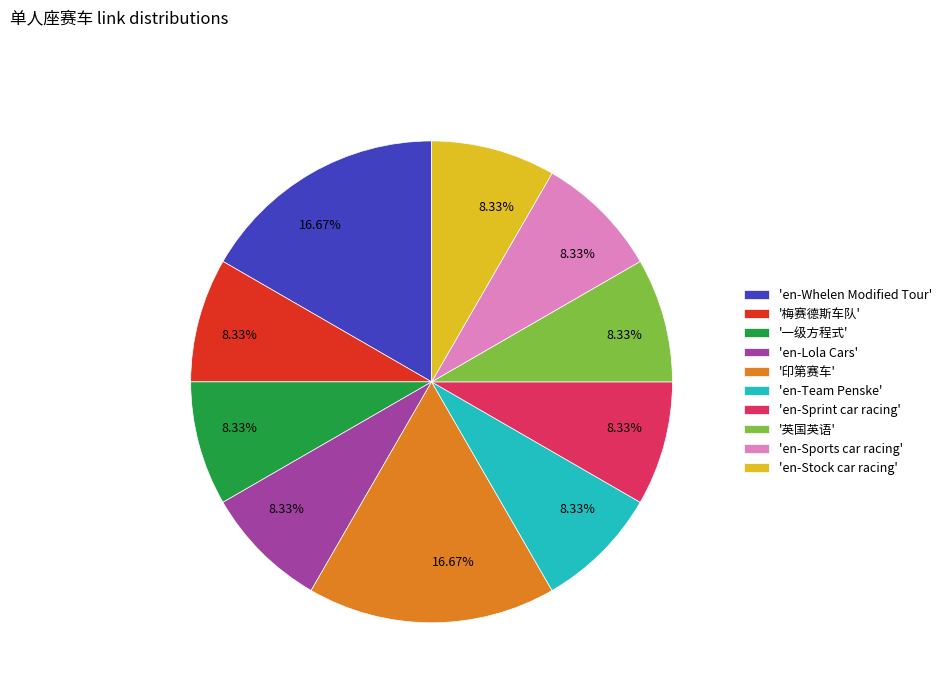

Is the sum of 'en-Whelen Modified Tour' and 'en-Stock car racing' greater than half?

No